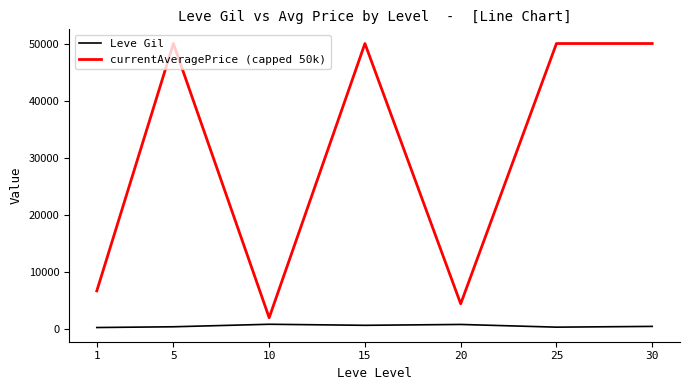

At which label does Leve Gil first exceed 430?

10